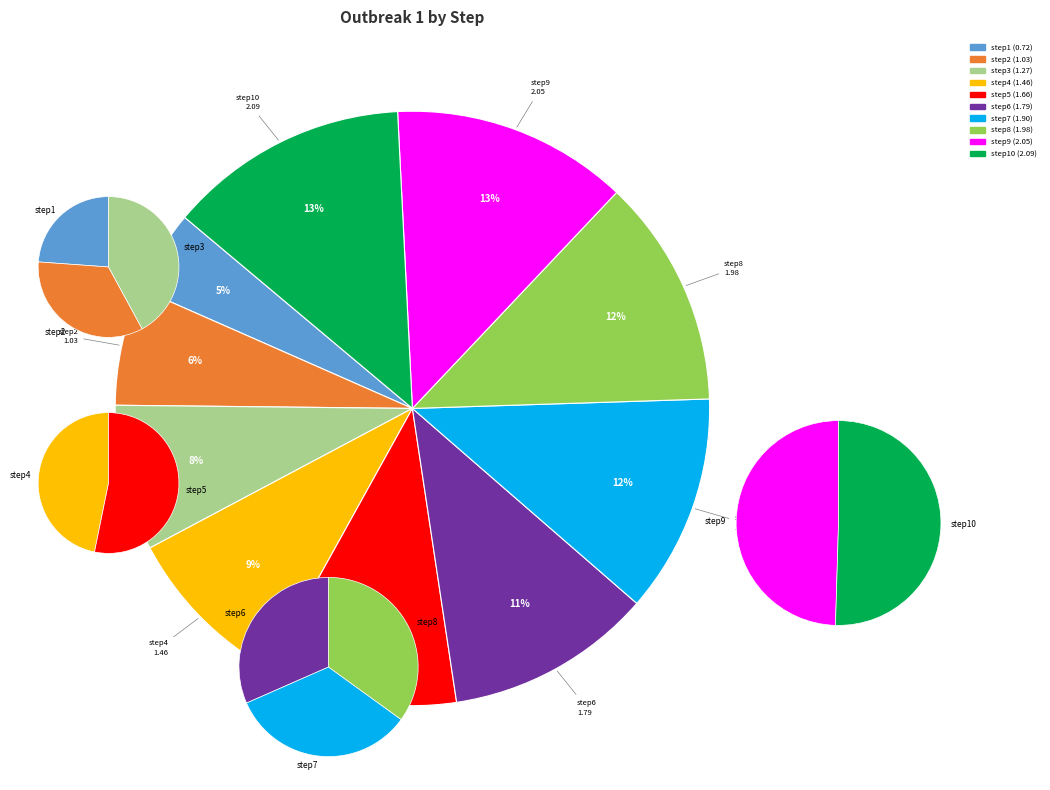

To the nearest percent, what percentage of the pie is step10?

13%